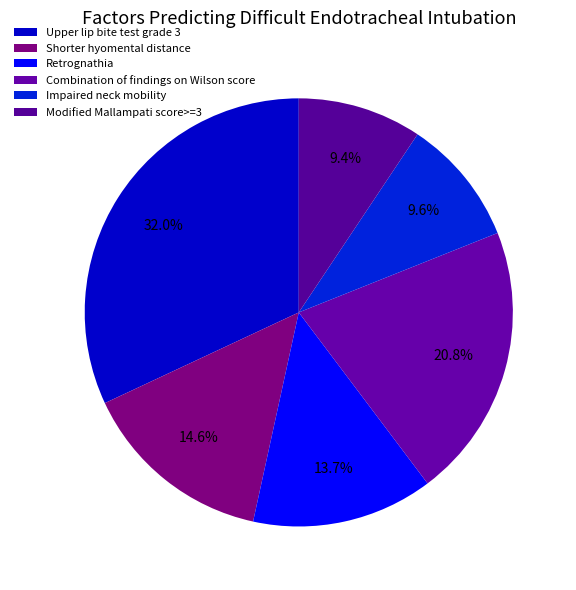

Is there a majority slice in this chart?

No